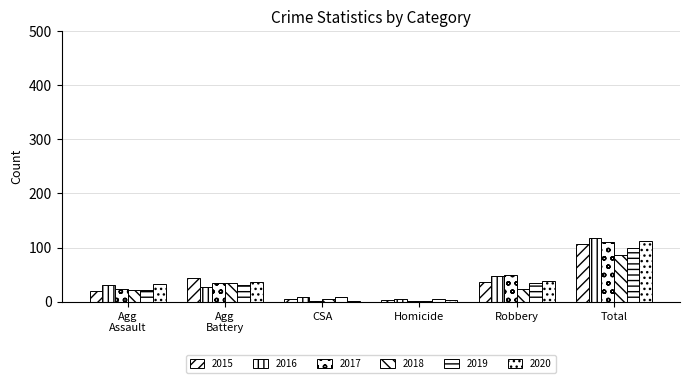

Count the number of categories in the chart.

6